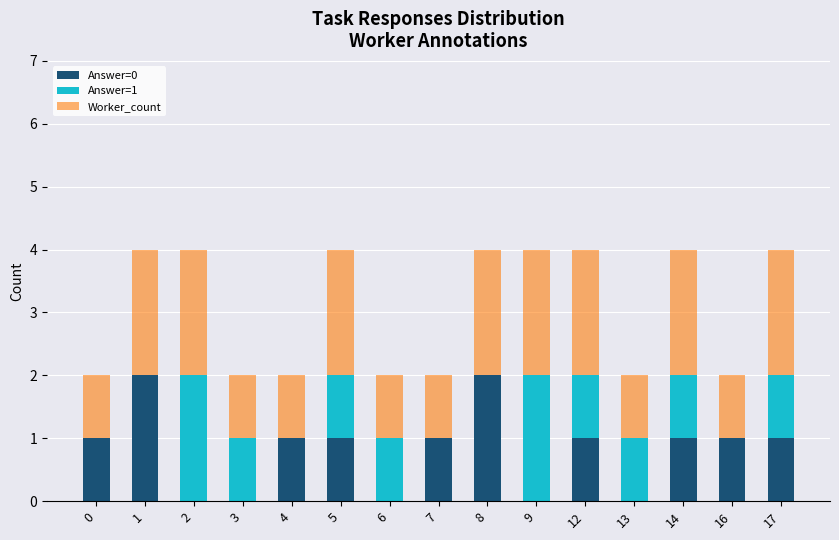

Is it true that Answer=0 equals 3 at 8?

False